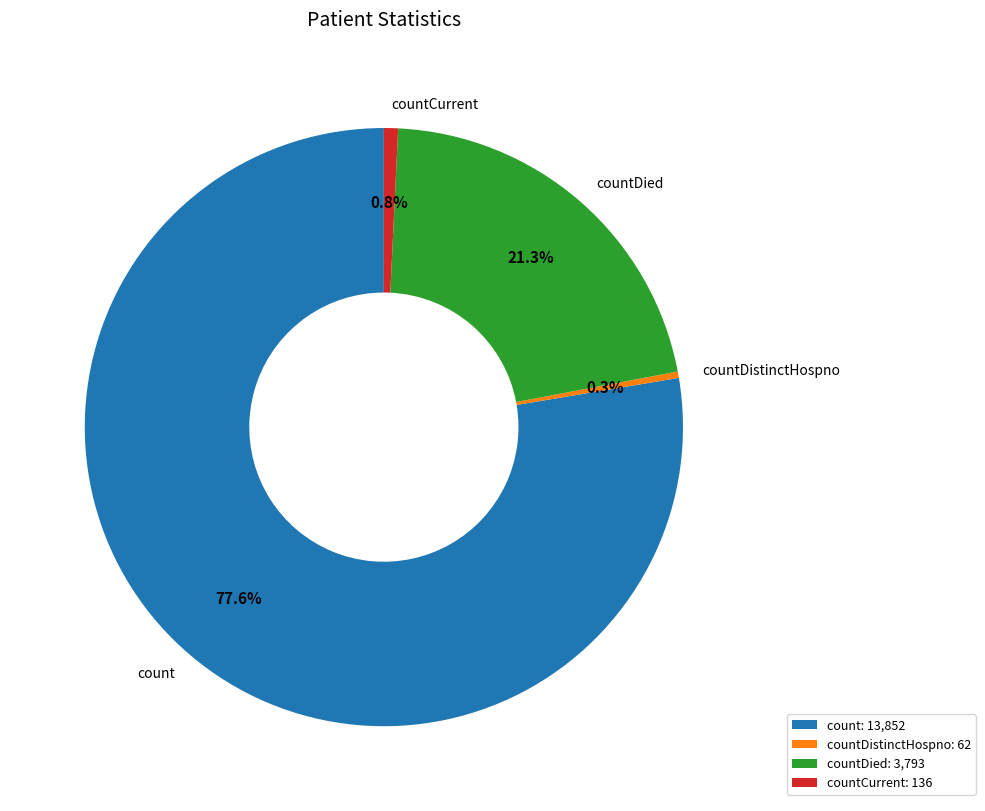

True or false: countDied accounts for 33% of the total.

False